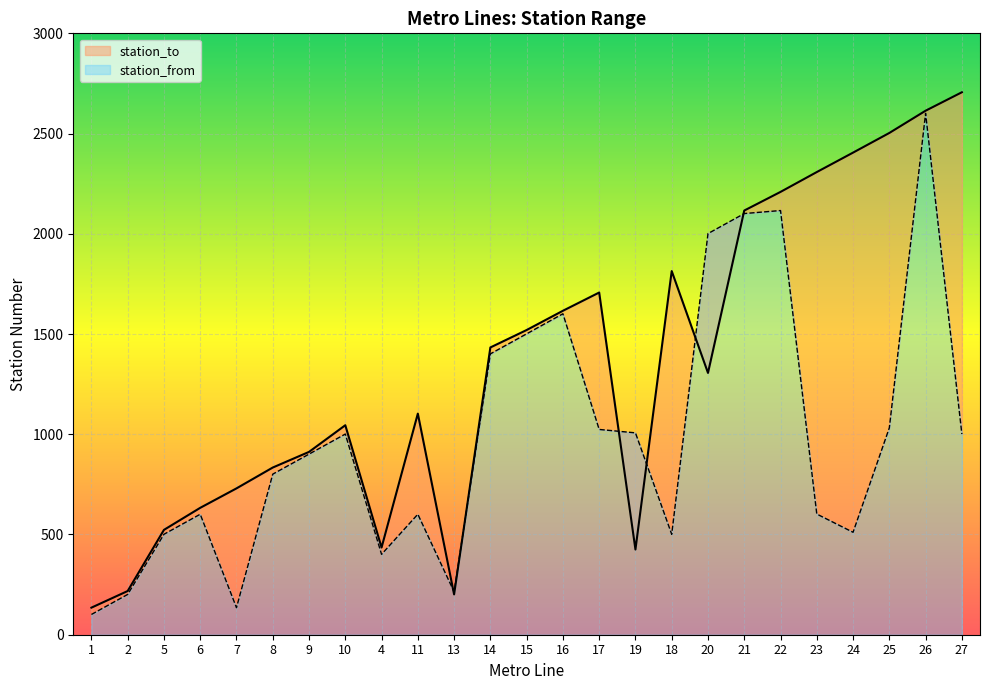

What is the lowest value of the station_to series?

135